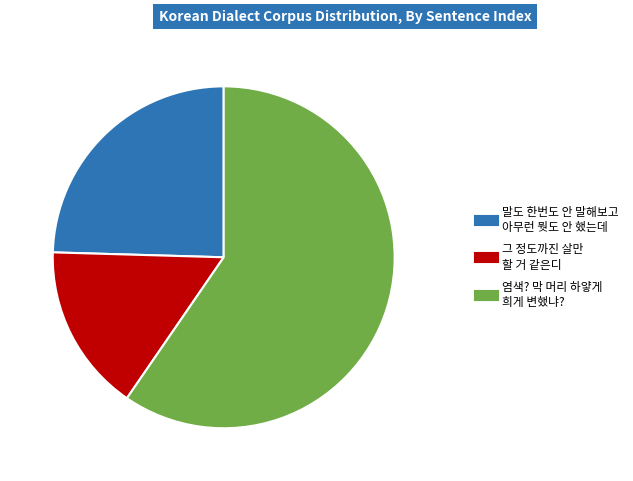

What is the ratio of the value at 염색? 막 머리 하얗게 희게 변했냐? to the value at 그 정도까진 살만 할 거 같은디?

3.8